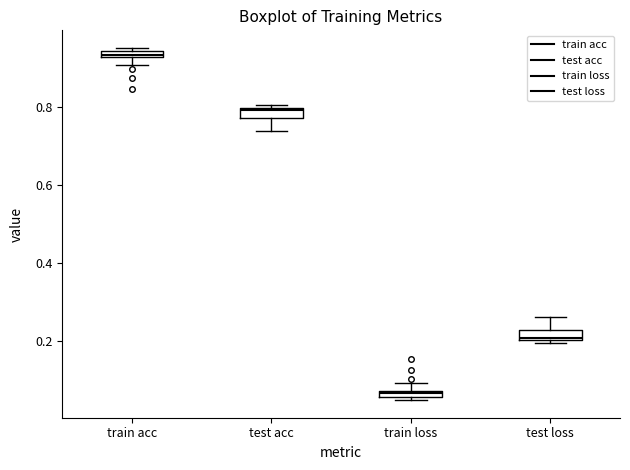

Which box's median line is the lowest?

train loss